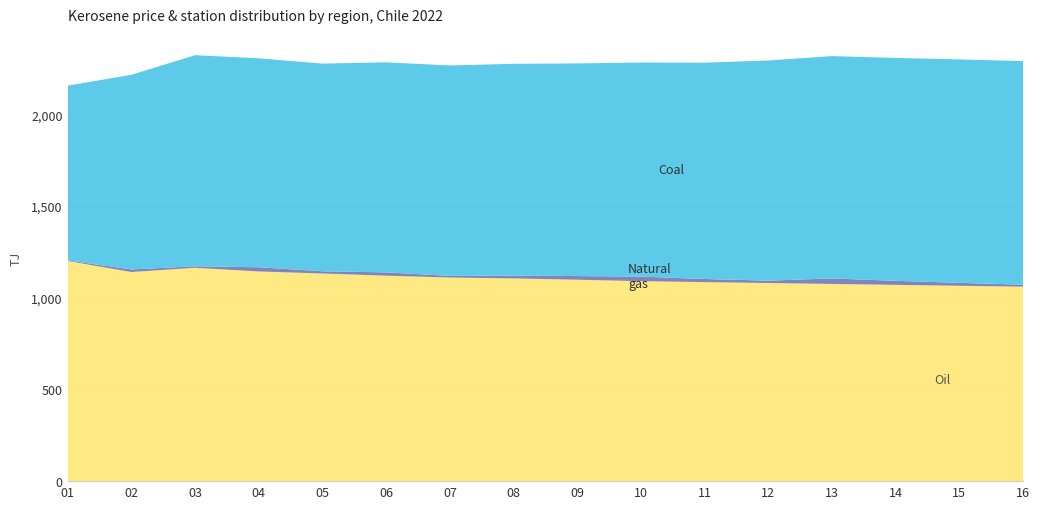

Reading left to right, extract all data points from this chart.

Oil (precios.kerosene avg): 1200	1140	1163	1143	1132	1120	1110	1105	1098	1090	1085	1080	1075	1070	1065	1060
Natural gas (station count): 3	14	8	23	12	18	9	15	20	25	17	13	30	22	16	11
Coal (kerosene scaled): 953	1061	1151	1139	1132	1145	1147	1155	1159	1167	1179	1200	1212	1215	1218	1219